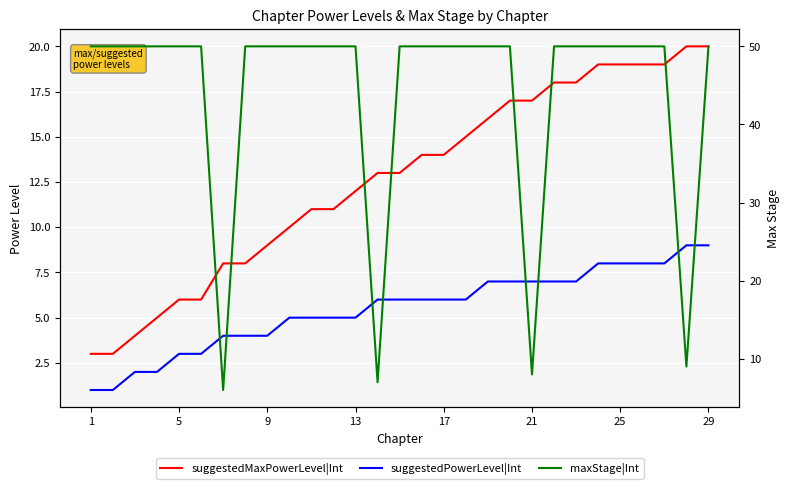

At 13, list the series in order from largest to smallest.

maxStage|Int, suggestedMaxPowerLevel|Int, suggestedPowerLevel|Int